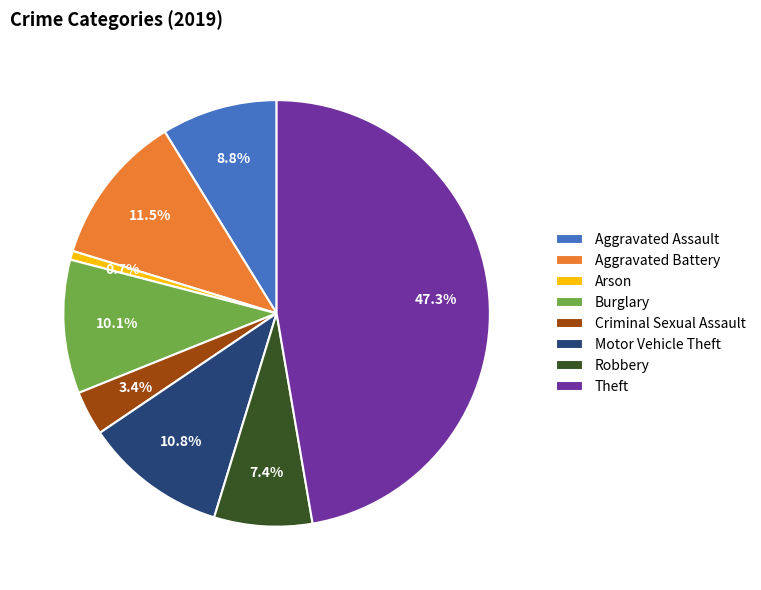

Is there any slice that represents more than half of the pie?

No